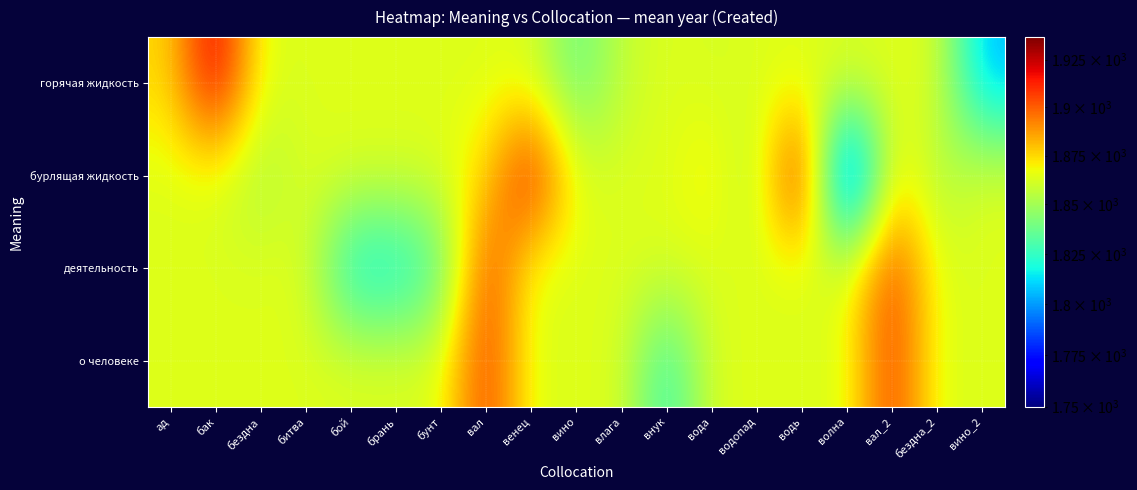

At which category does the chart reach its minimum across all series?

волна